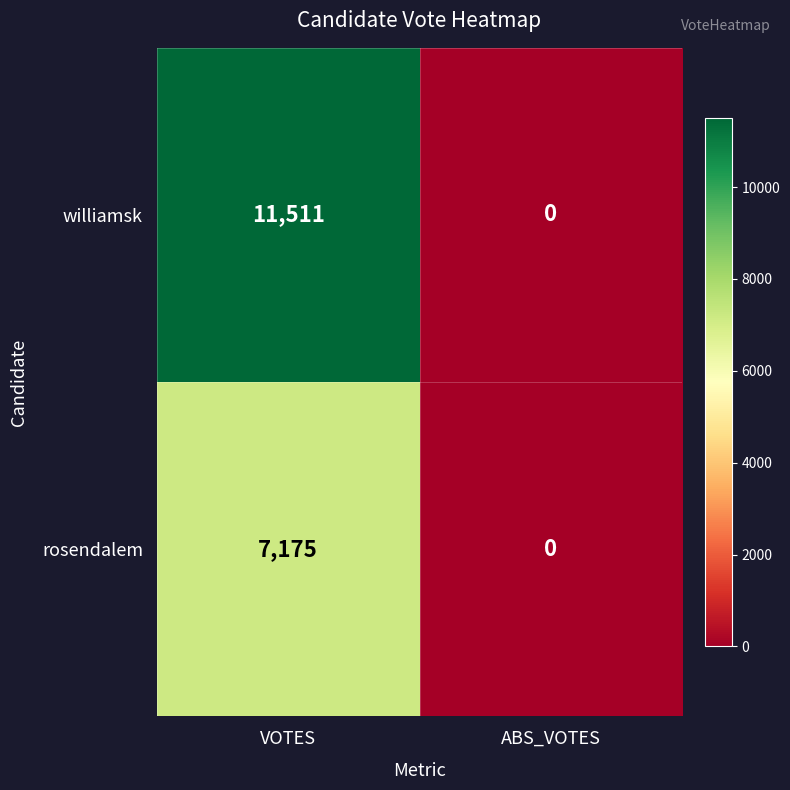

At which category is the sum across all series the highest?

VOTES